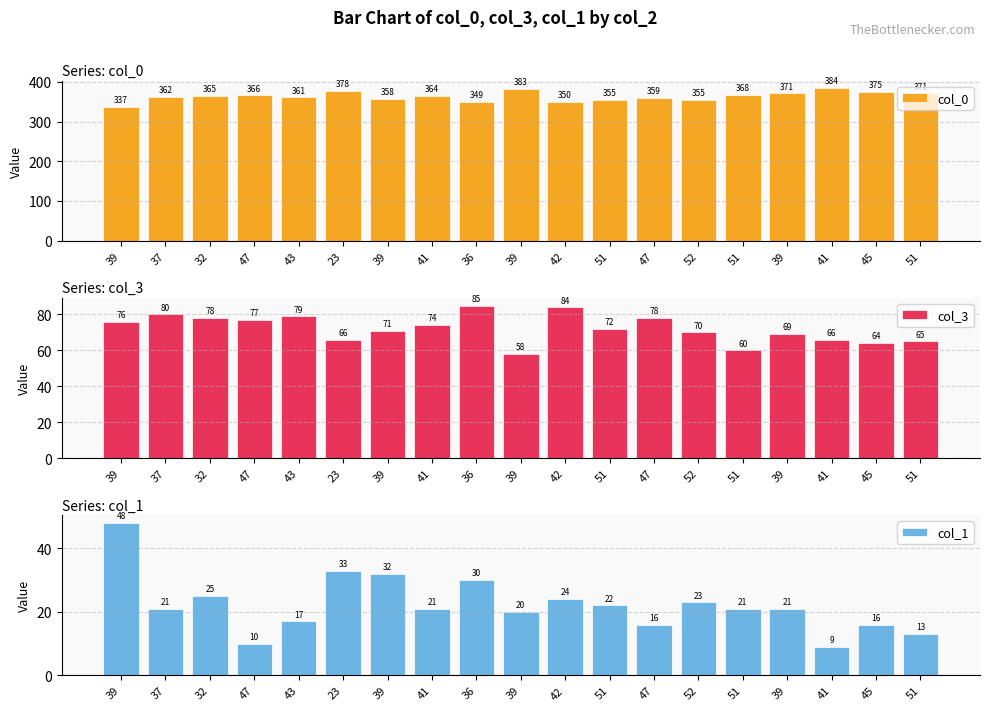

What is the average value of the col_3 series?

72